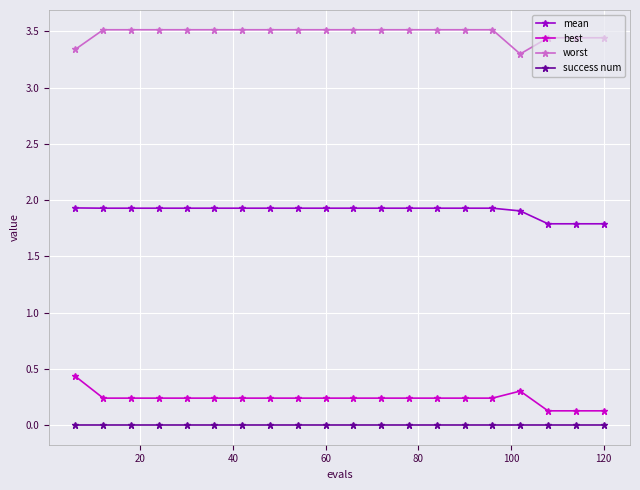

At how many categories does at least one series exceed 1?

20